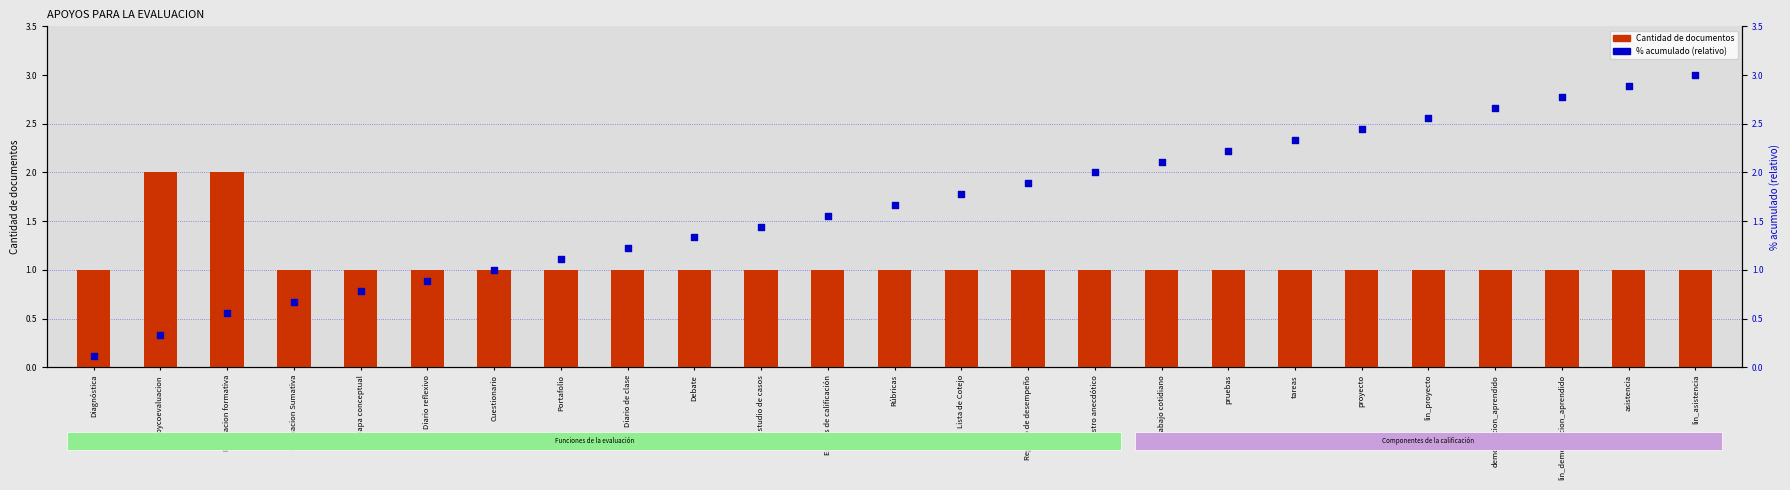

What is the total value across all series at Portafolio?

2.1